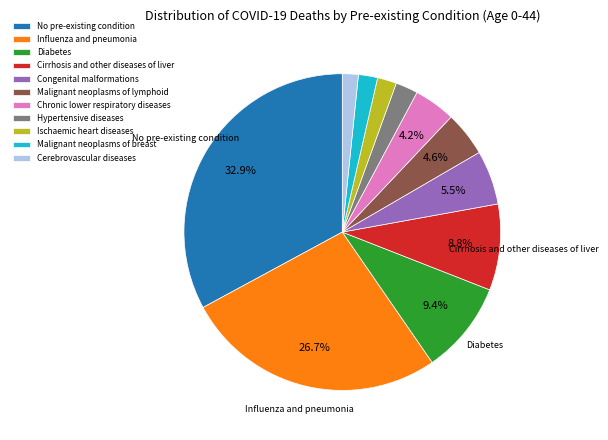

What is the largest slice in the pie chart?

No pre-existing condition